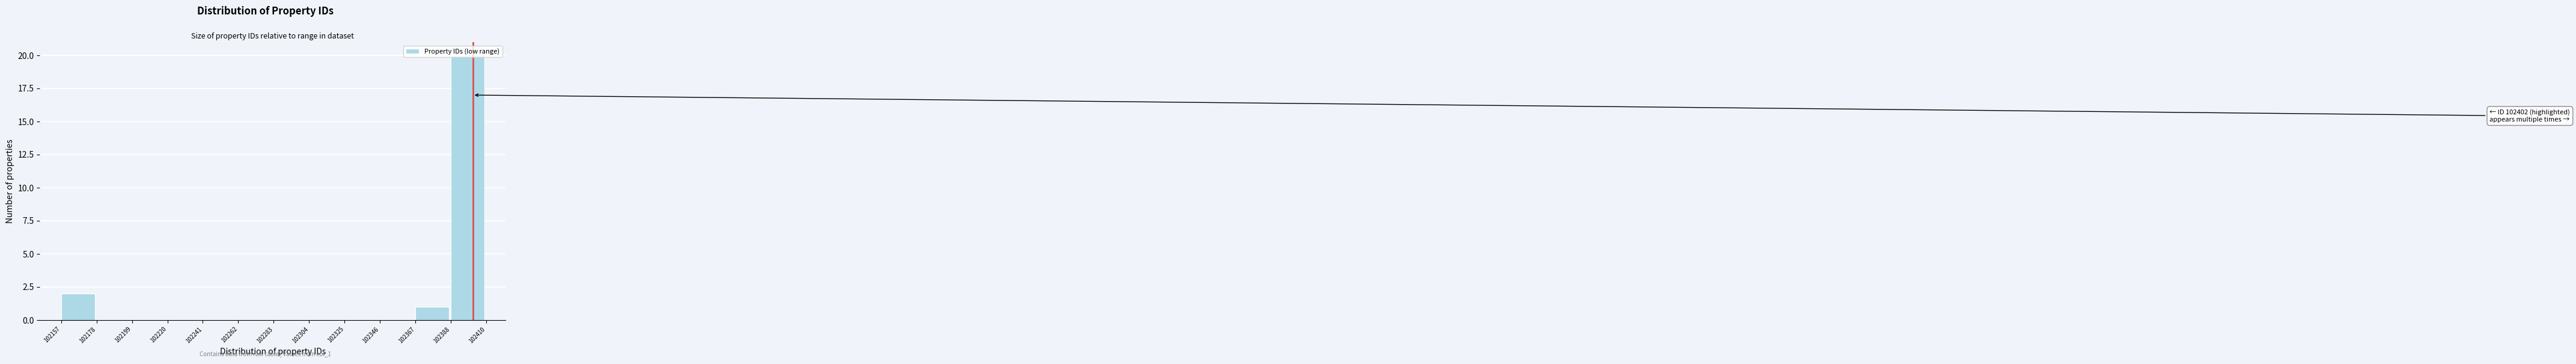

Over which range of the x-axis is the bar tallest?

102388 to 102410